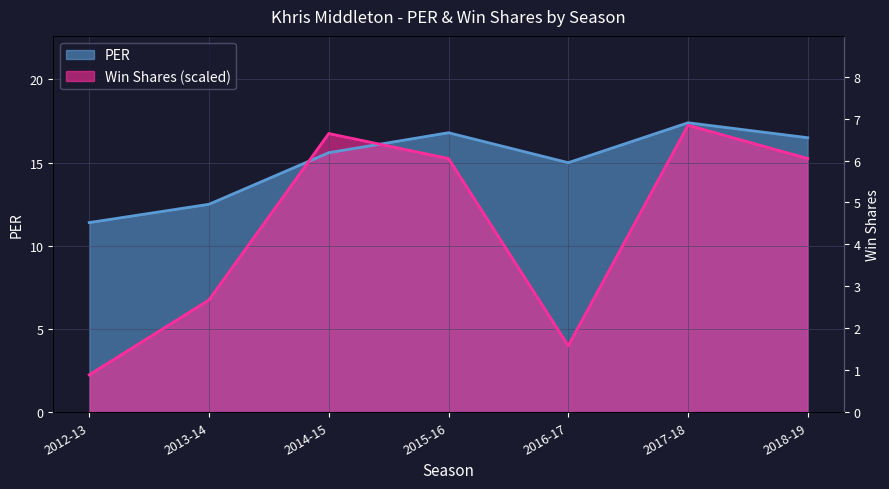

Where is the first local minimum for WS?

2016-17